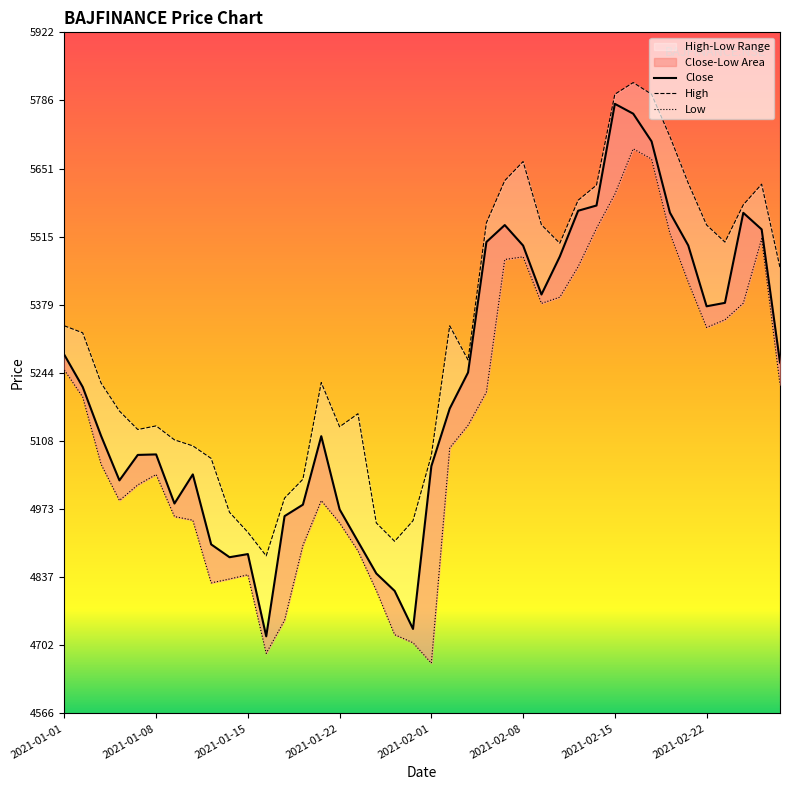

Between 2021-01-01 and 2021-01-07, which series saw the biggest shift?

Low